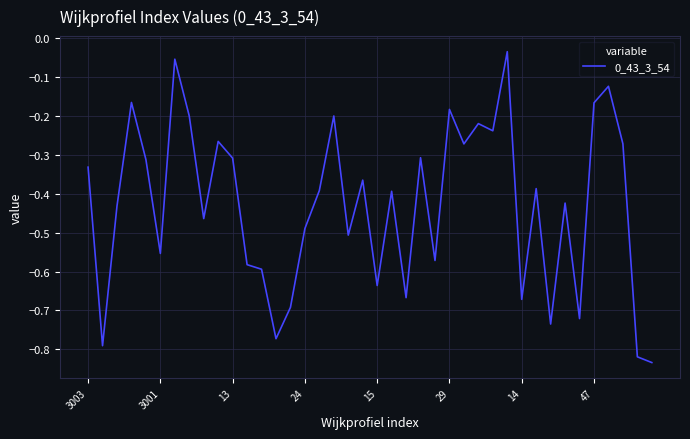

How many categories are shown in the chart?

40